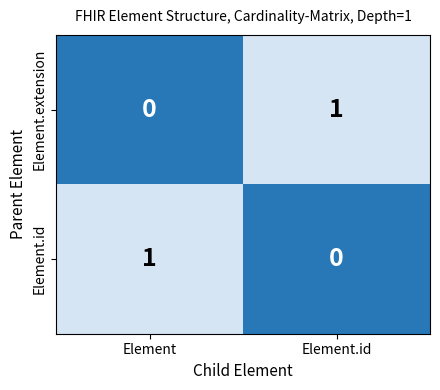

Rank the series at Element from lowest to highest value.

Element.extension, Element.id